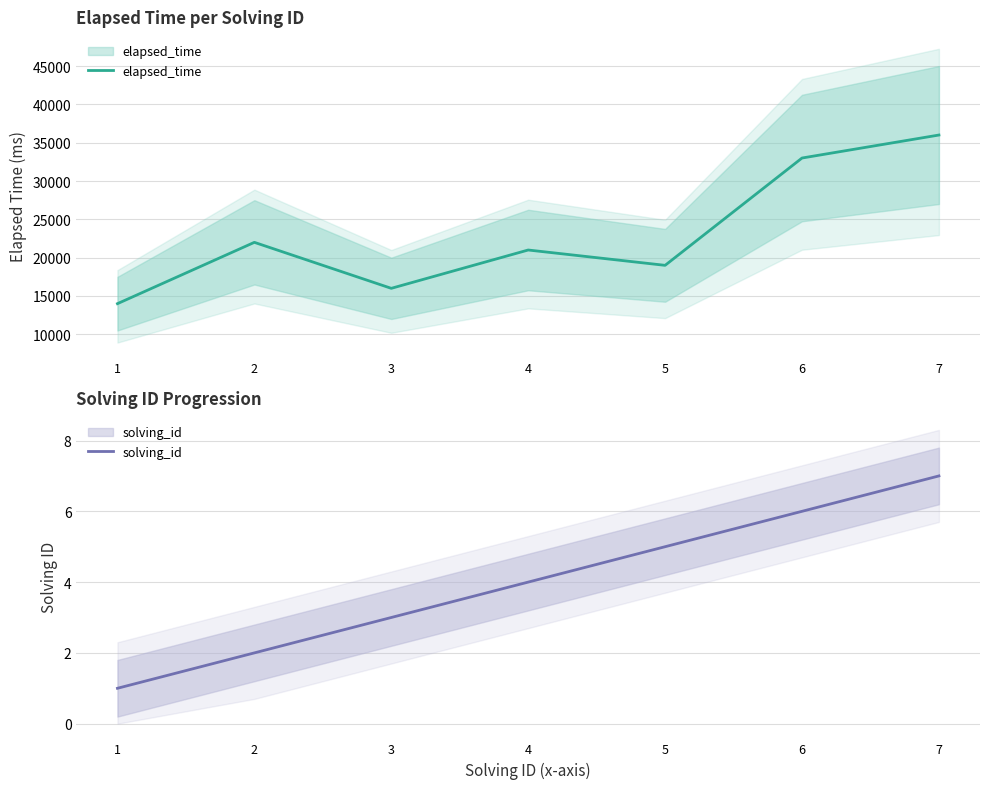

What is the sum of the elapsed_time values at 5 and 1?

33000